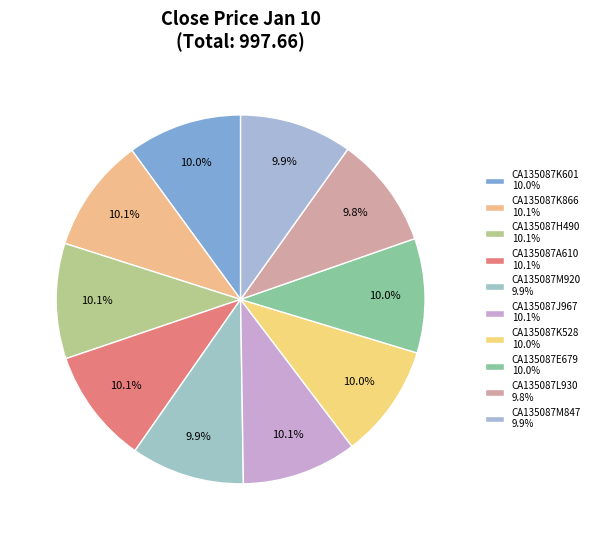

What percentage is the CA135087K528 slice, to the nearest percent?

10%